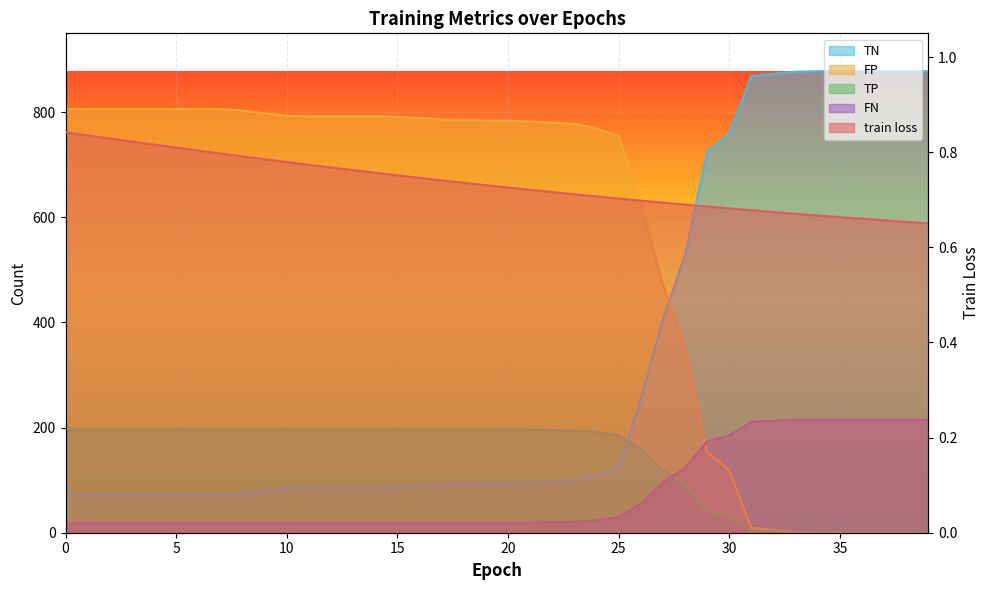

How many lines are shown in the chart?

5